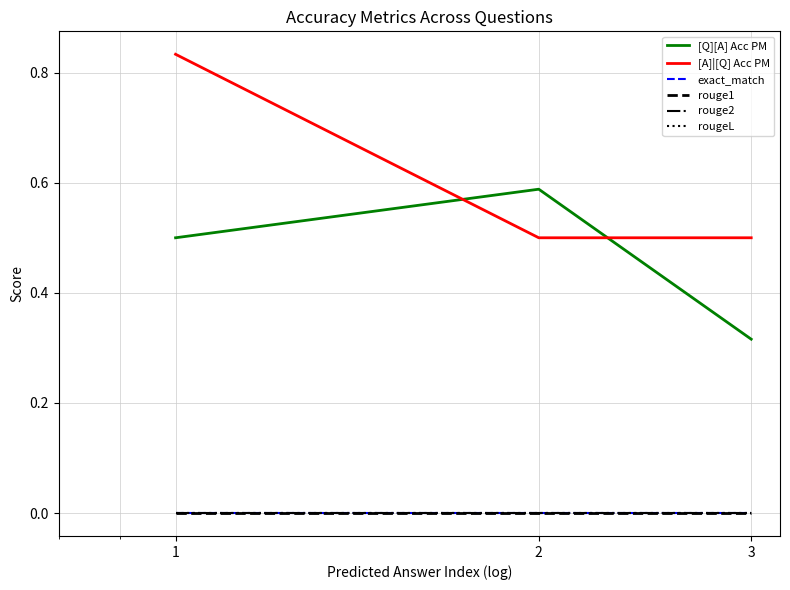

Reading left to right, what are all the values shown in this chart?

[Q][A] Acc PM: 0.5	0.6	0.3
[A]|[Q] Acc PM: 0.8	0.5	0.5
exact_match: 0.0	0.0	0.0
rouge1: 0.0	0.0	0.0
rouge2: 0.0	0.0	0.0
rougeL: 0.0	0.0	0.0